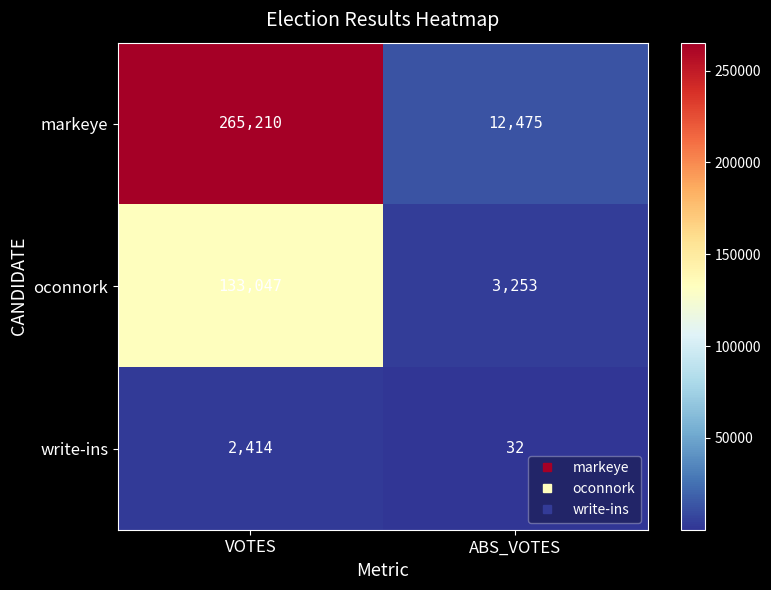

List the labels in order of oconnork value, largest first.

VOTES, ABS_VOTES